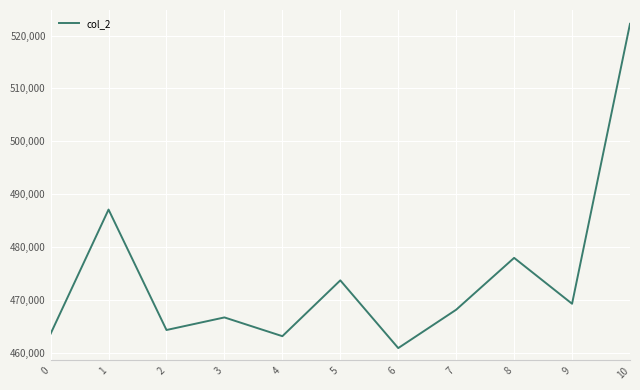

Read the value at 7, to the nearest 10.

468210